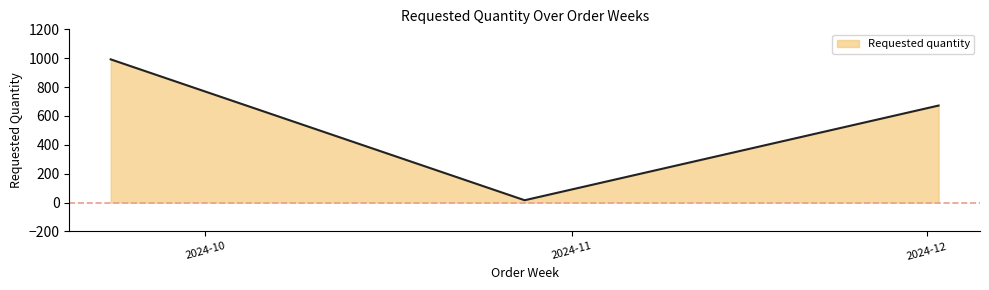

Which label corresponds to the smallest value in the chart?

2024-10-28